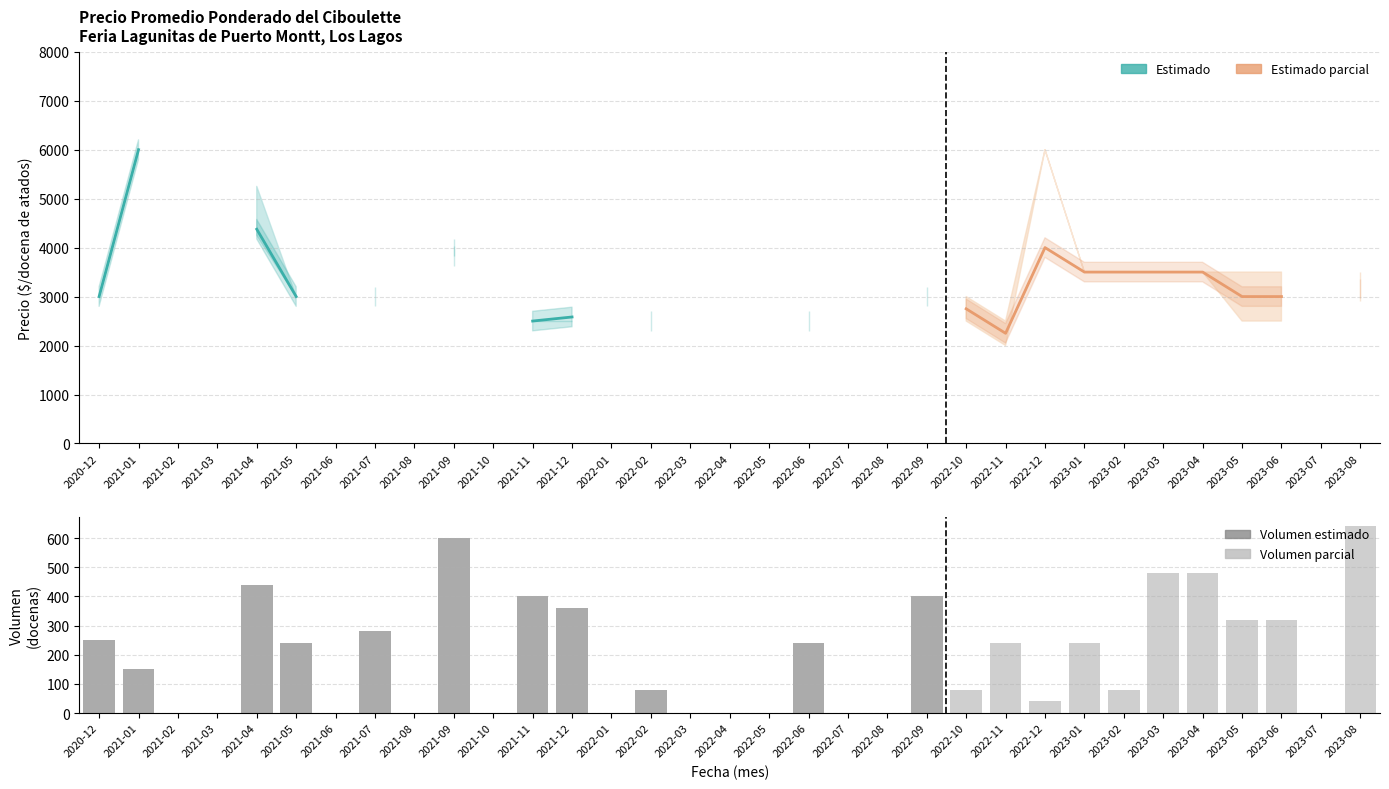

Where is Precio minimo nearest to the value 3000?

2020-12